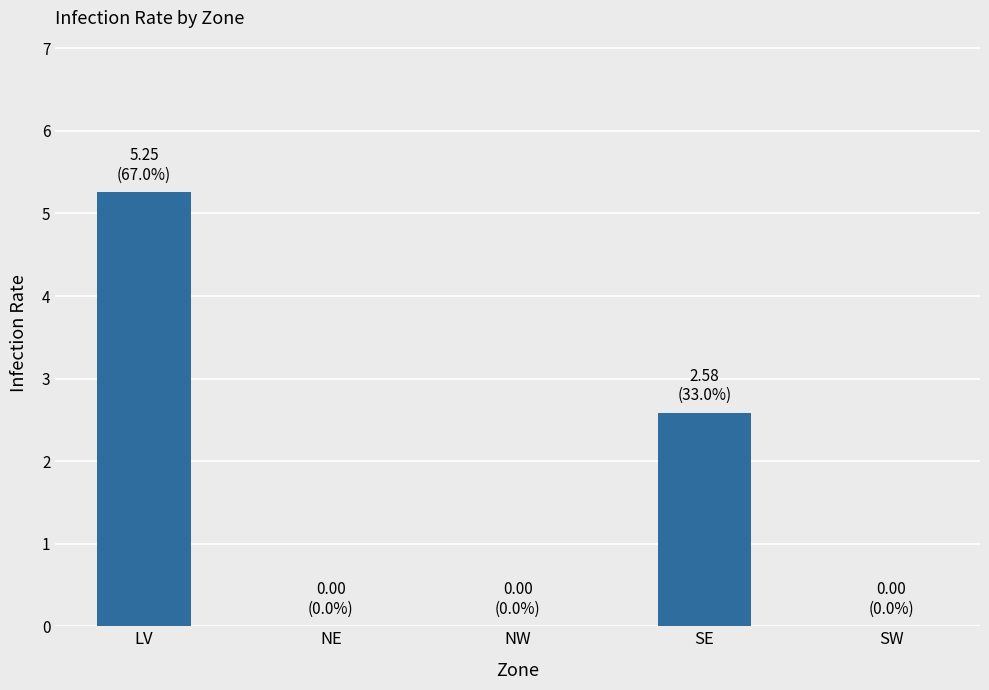

How many data points does each series have?

5